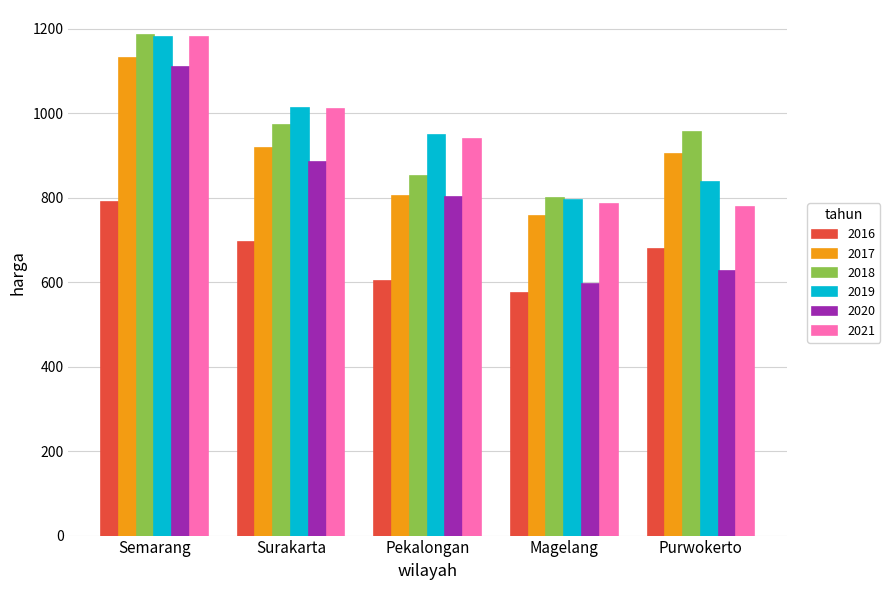

What is the label of the 5th bar from the left?

Purwokerto